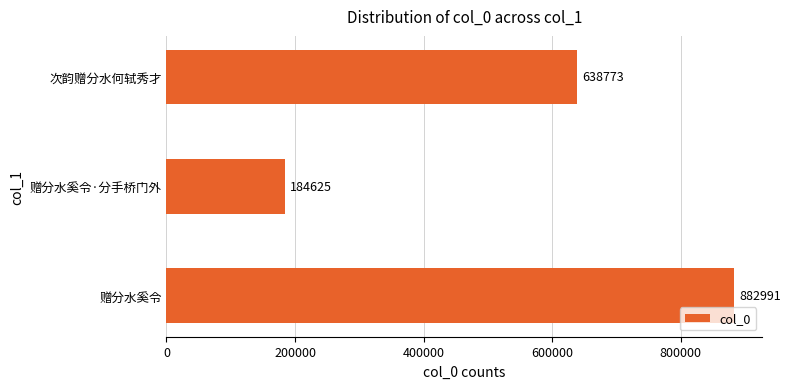

What is the approximate value at 赠分水奚令·分手桥门外?

184625